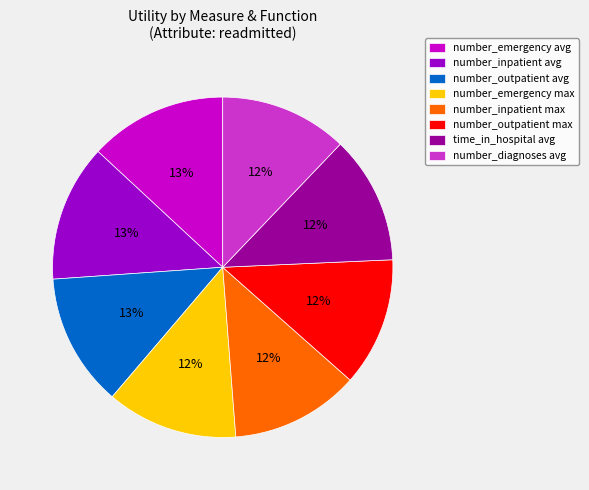

True or false: number_outpatient max accounts for 25% of the total.

False